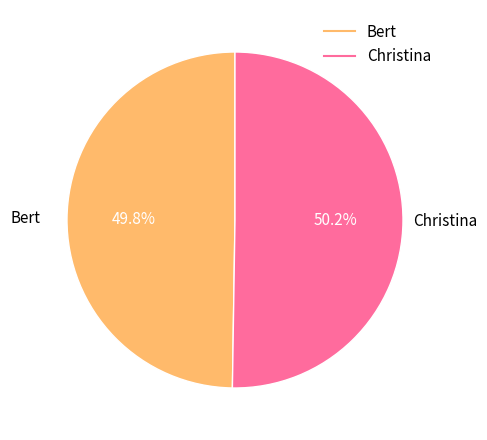

Is there a majority slice in this chart?

Yes